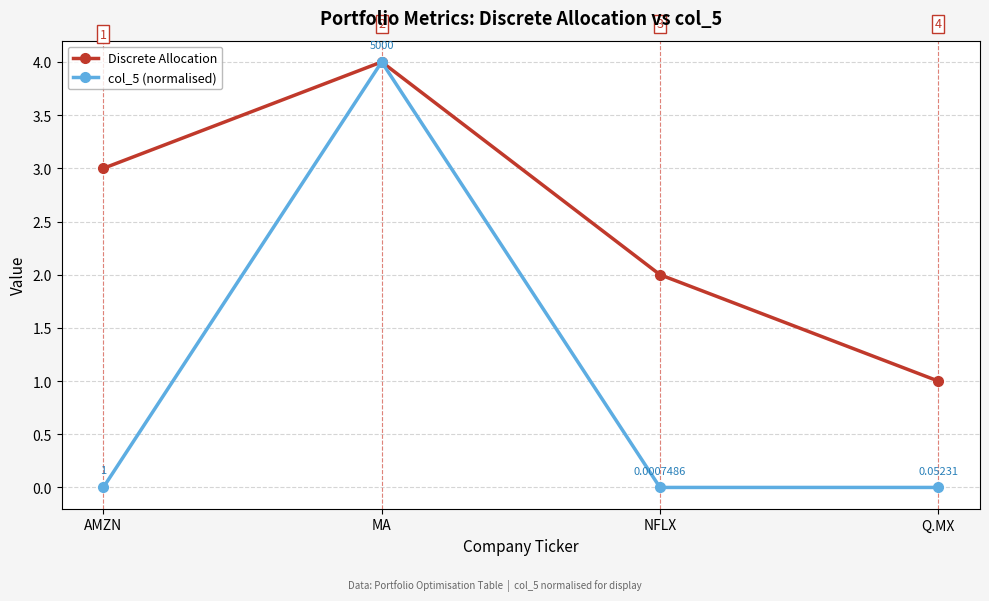

Rank the series by their average value, from lowest to highest.

col_5 (normalised), Discrete Allocation